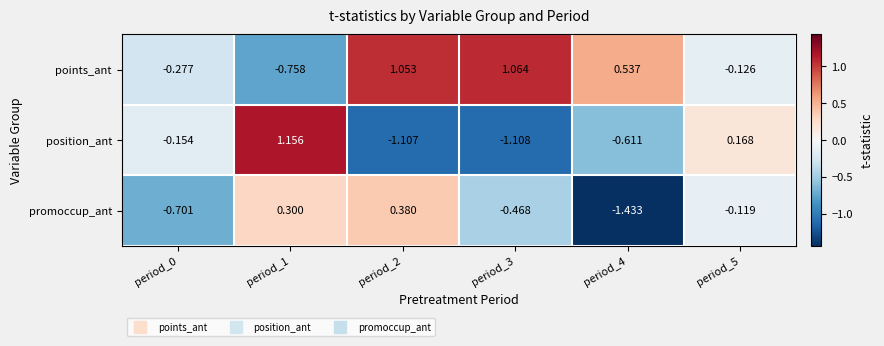

At period_5, list the series in order from largest to smallest.

position_ant, promoccup_ant, points_ant